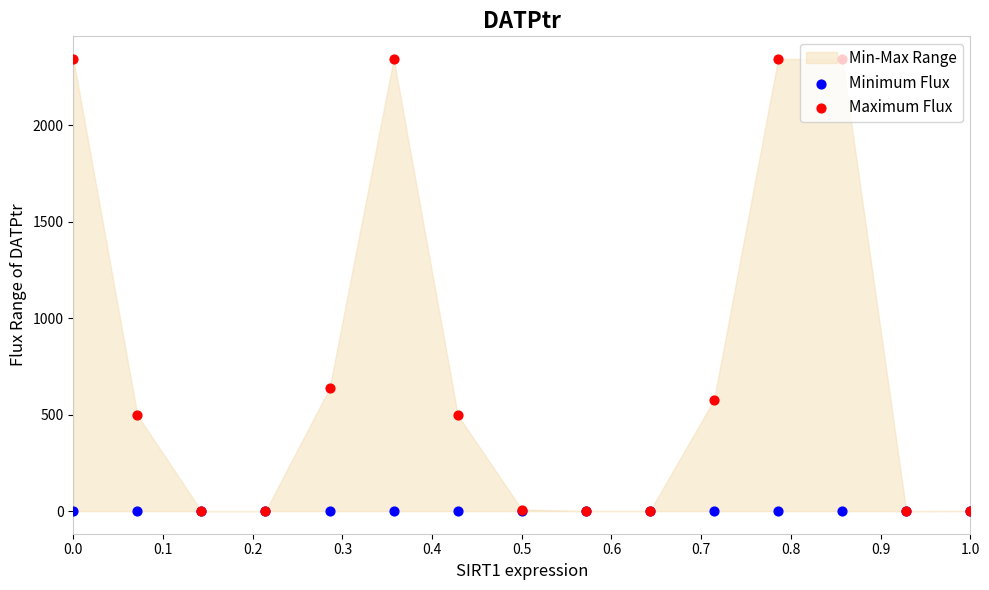

Which series has the widest spread of Y values?

Maximum Flux